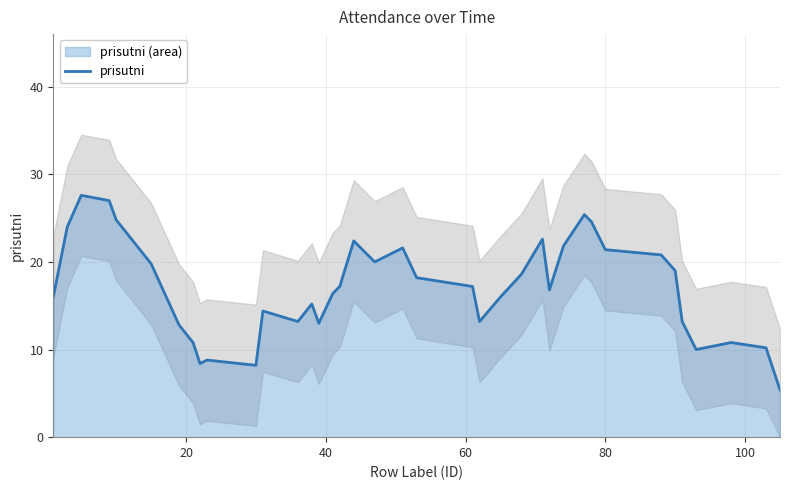

What is the lowest value of the prisutni series?

5.4